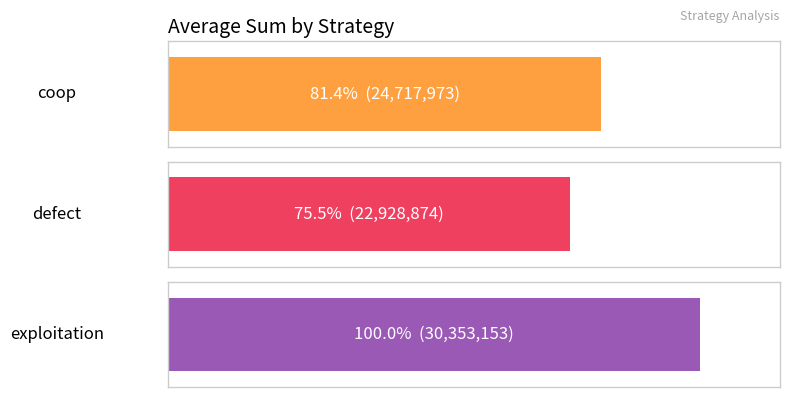

Is it true that the value at exploitation is 7640852?

False